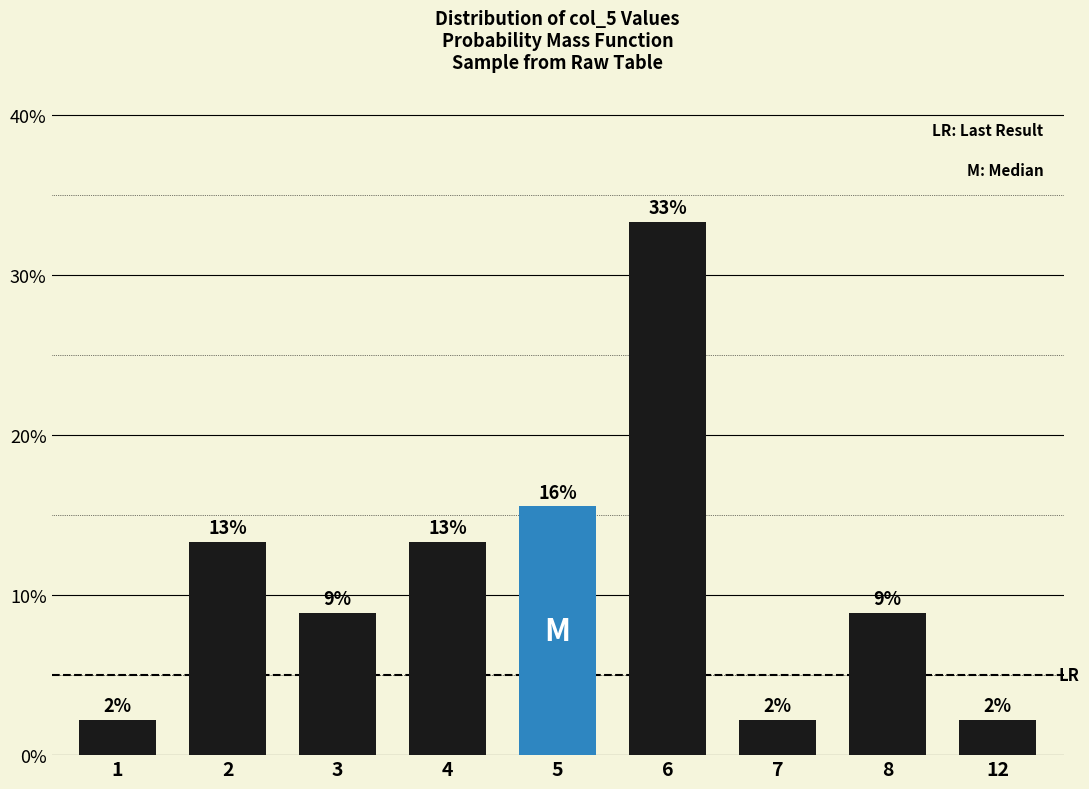

How many bars are there in total?

9